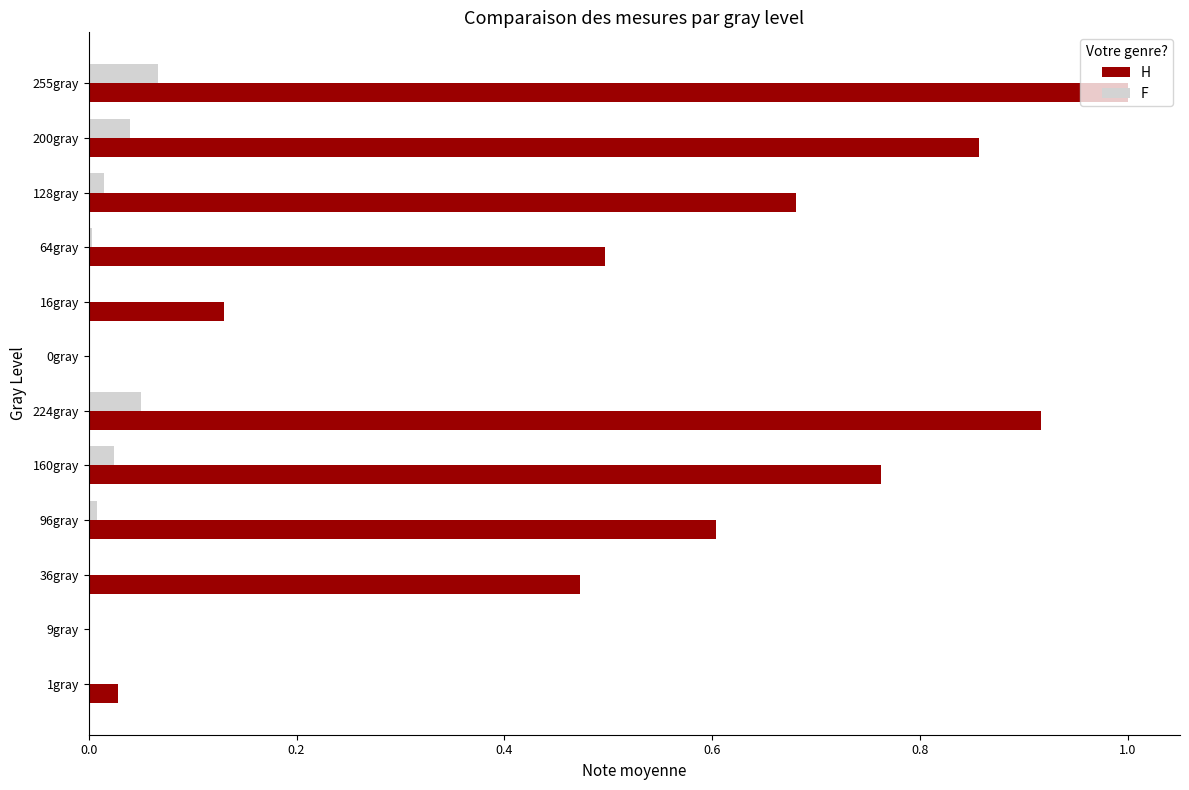

Between 200gray and 16gray, which series saw the biggest shift?

H